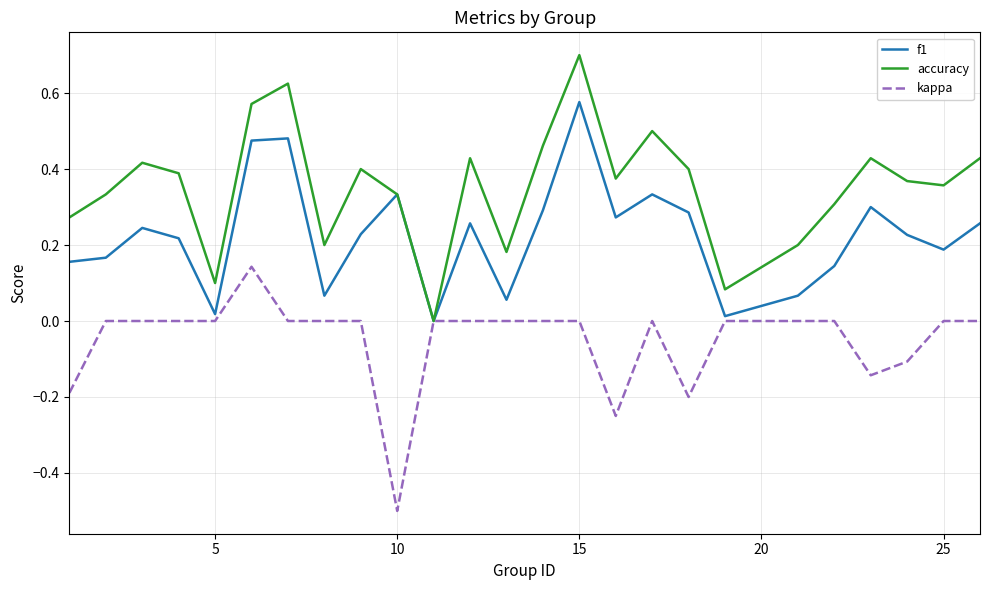

Which series has the widest spread of values?

accuracy